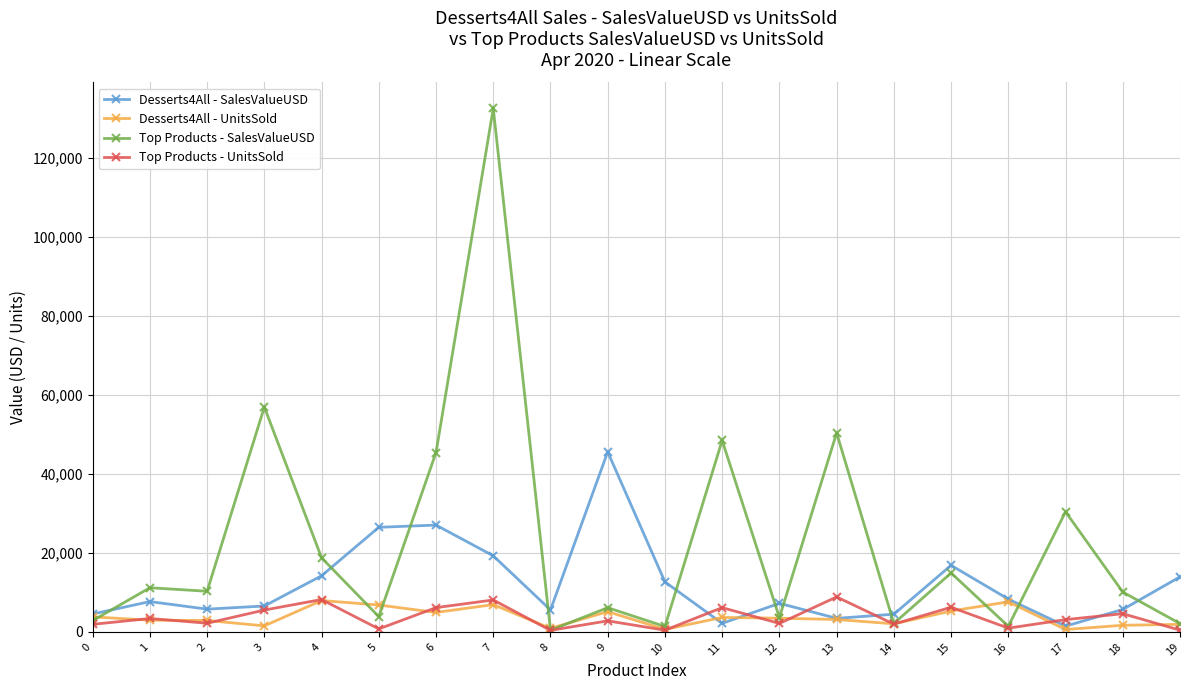

Which series has the largest total across all categories?

Top Products - SalesValueUSD